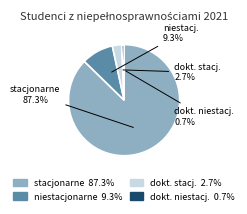

Does any single category account for the majority?

Yes